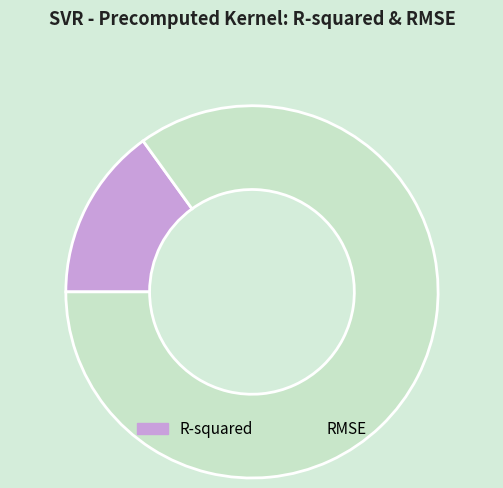

How many slices are in this pie chart?

2